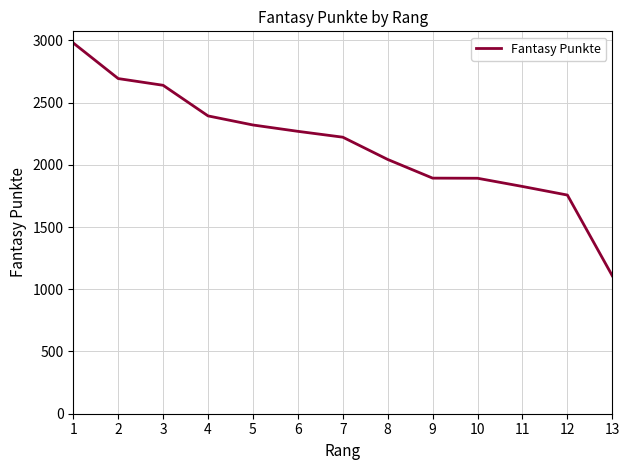

The chart shows a value of 3509 at 4. True or false?

False